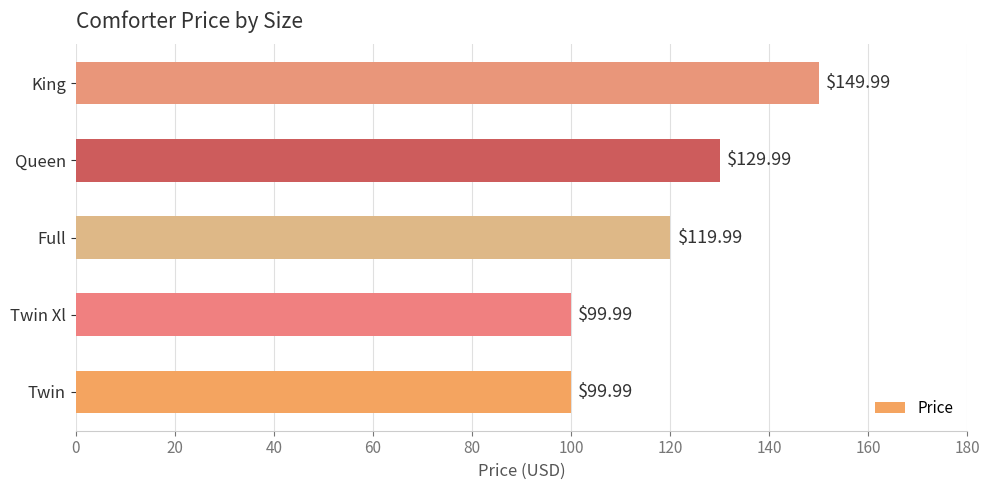

What is the average value?

120.0